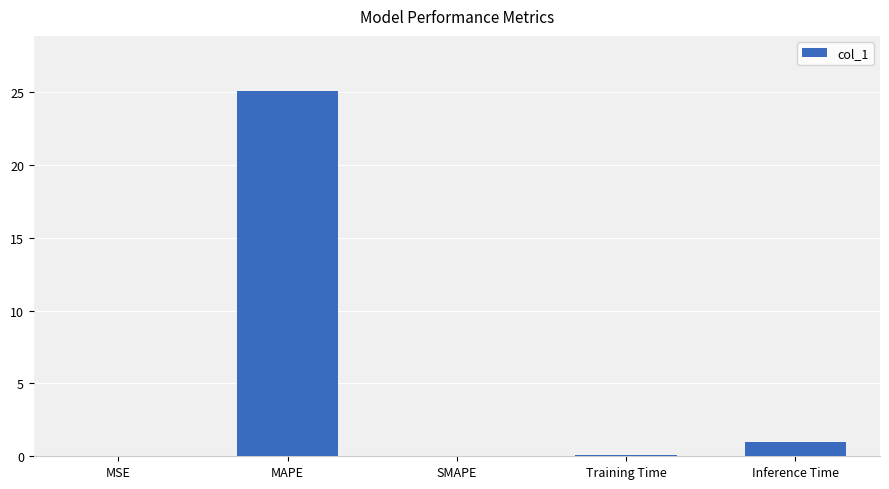

What is the change in value from MAPE to Inference Time?

-24.1